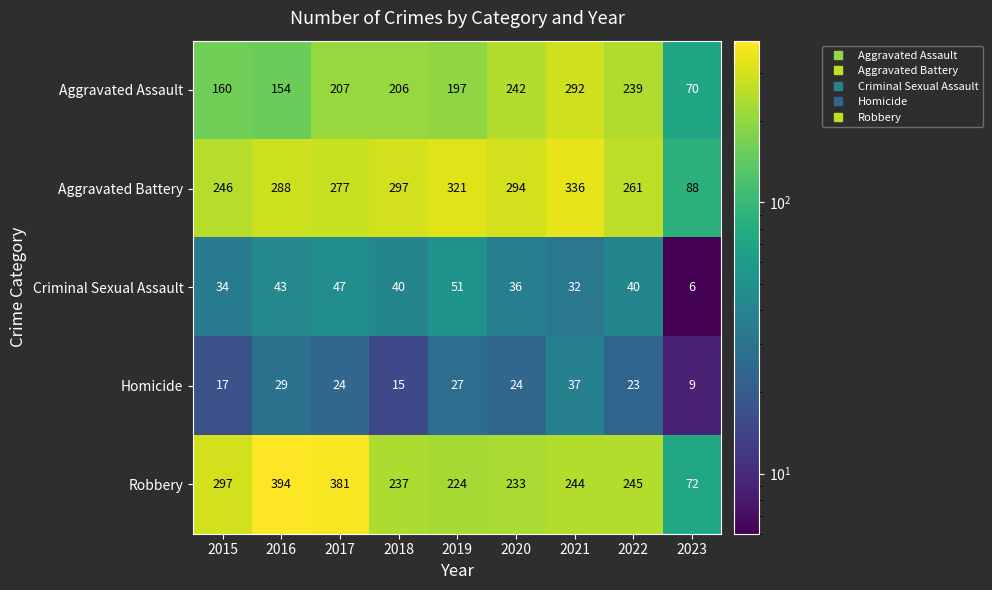

What is the difference between the second highest and minimum values in the Robbery series?

309